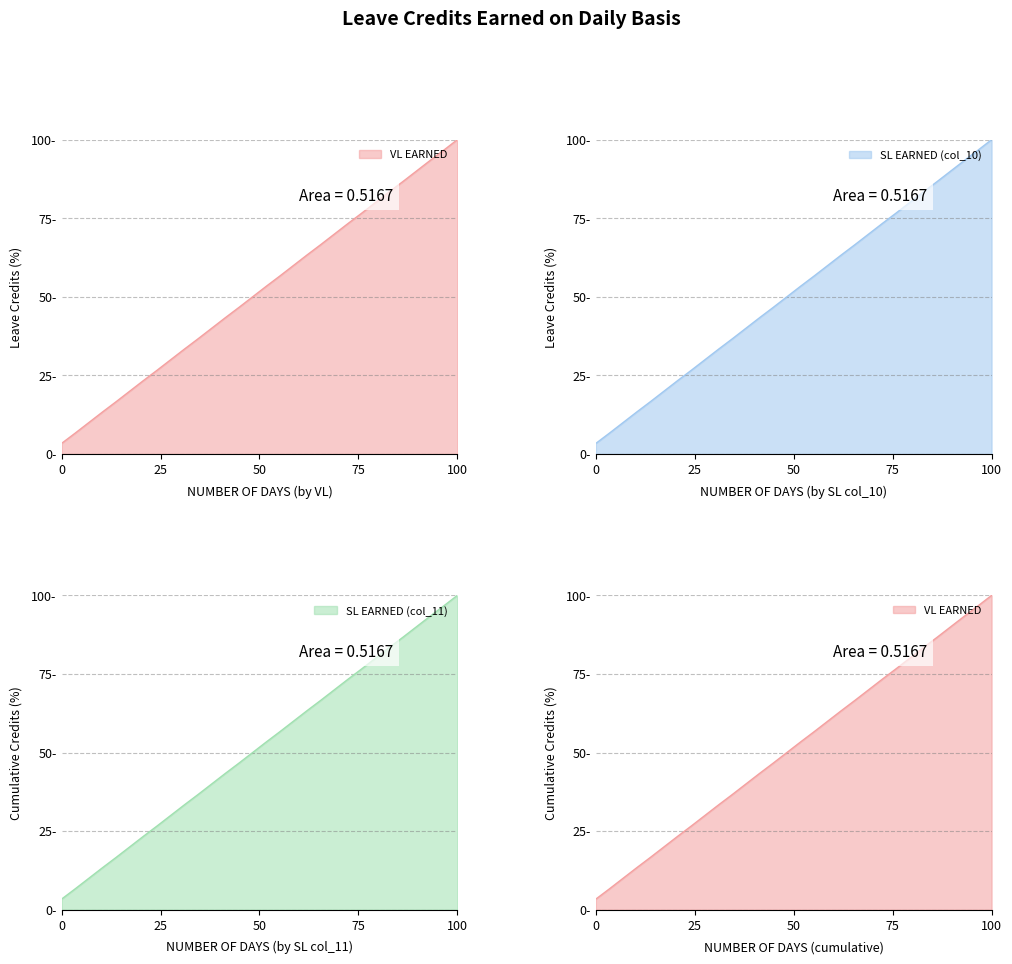

What is the value of the SL EARNED (col_10) point at the 29th from the left?

96.6